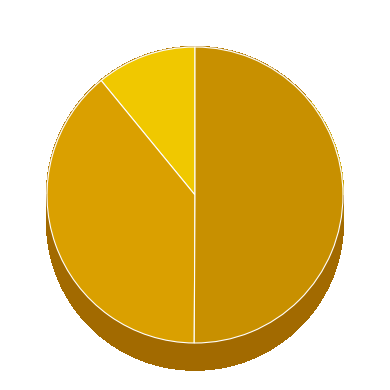

Which has a higher value, 虞美人·盈盈双泪河阳笛 or 虞美人·盈盈独倚栏干遍?

虞美人·盈盈独倚栏干遍